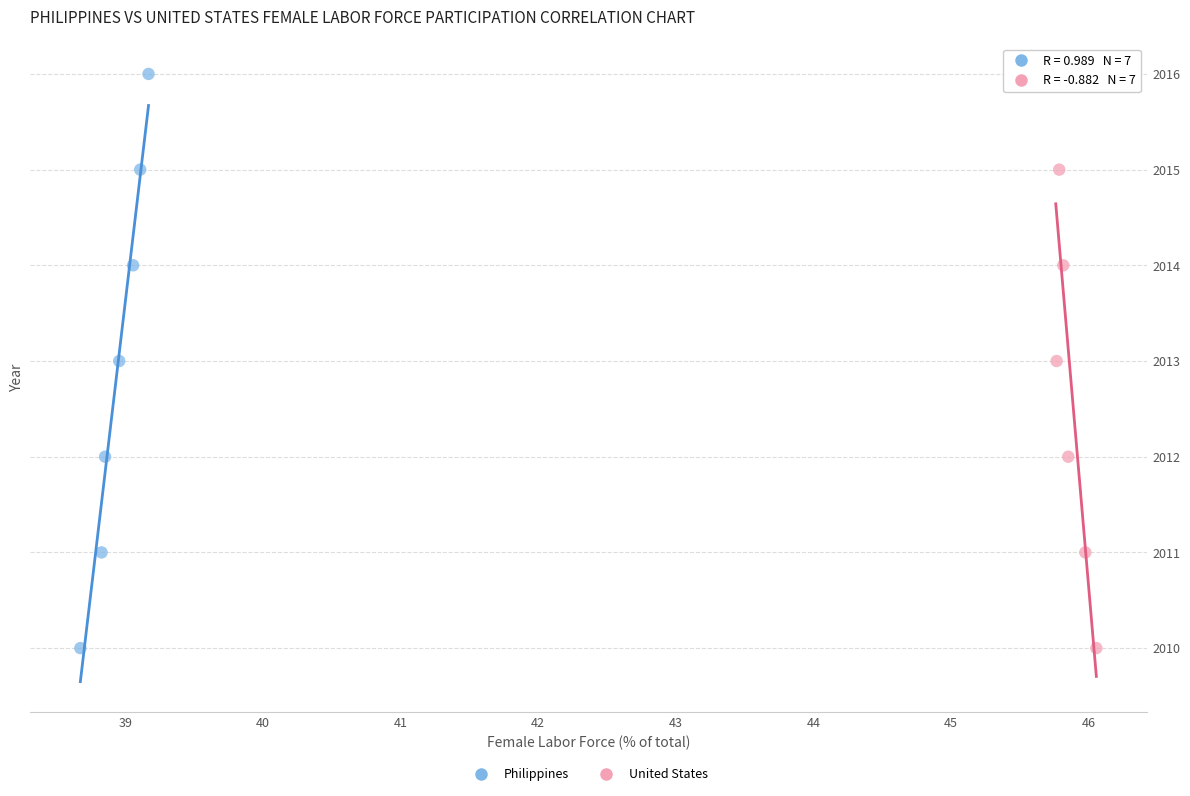

What are all the series names shown in the legend?

Philippines, United States